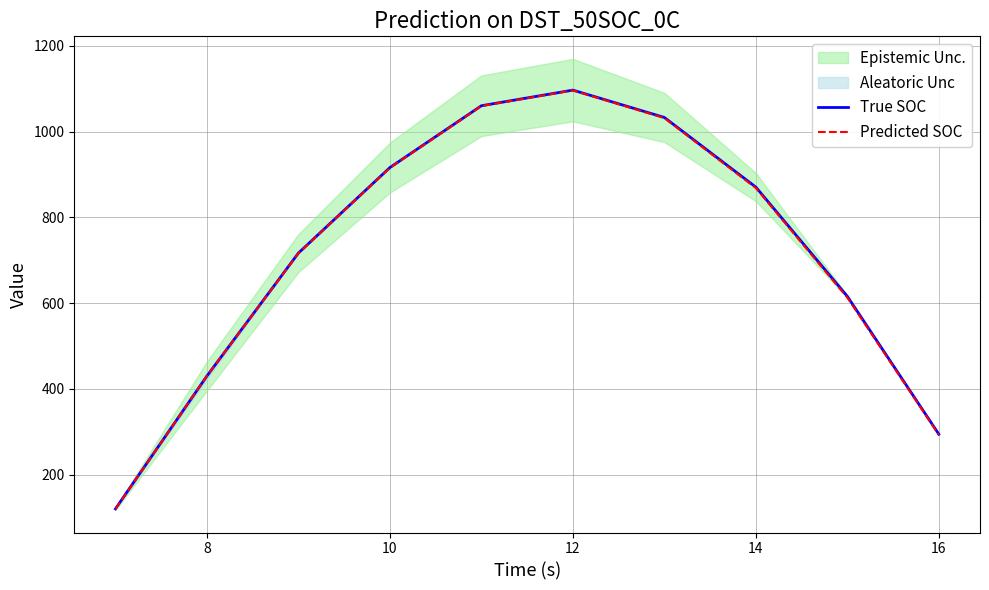

What is the maximum value for Predicted SOC?

1096.0